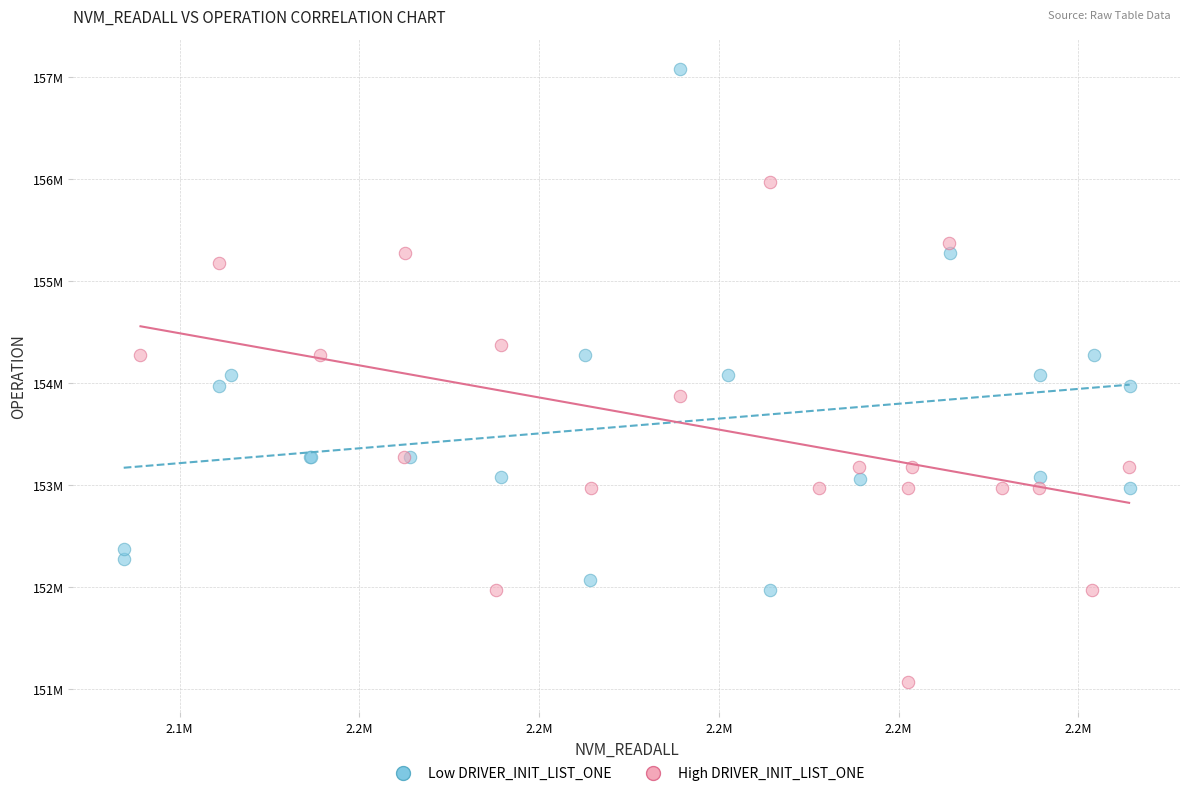

What are all the series names shown in the legend?

Low DRIVER_INIT_LIST_ONE, High DRIVER_INIT_LIST_ONE